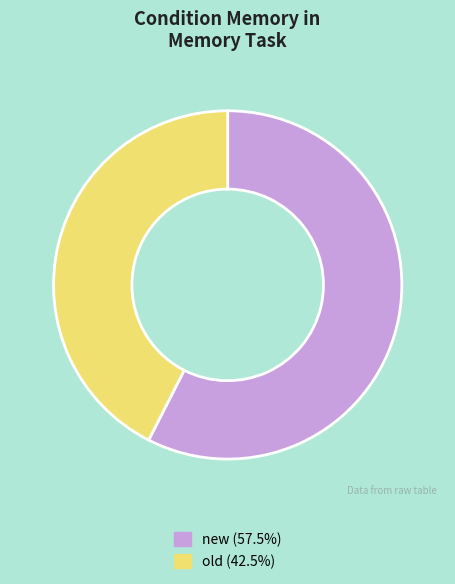

Which slice represents more than half of the pie?

new